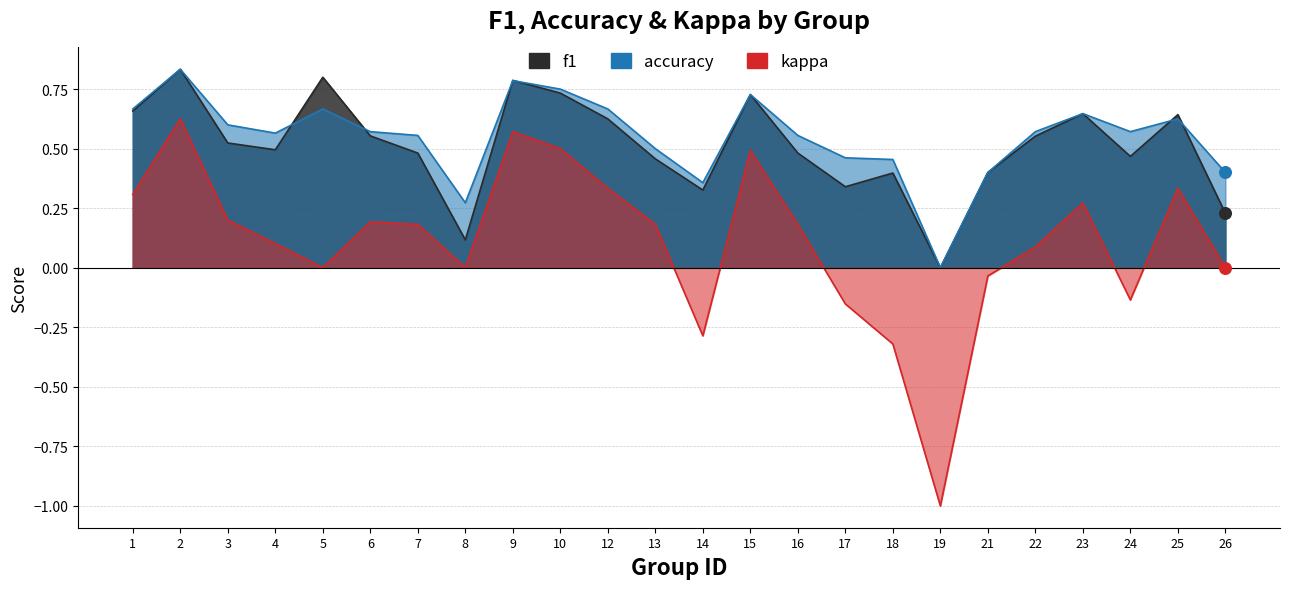

At which category is the sum across all series the highest?

2